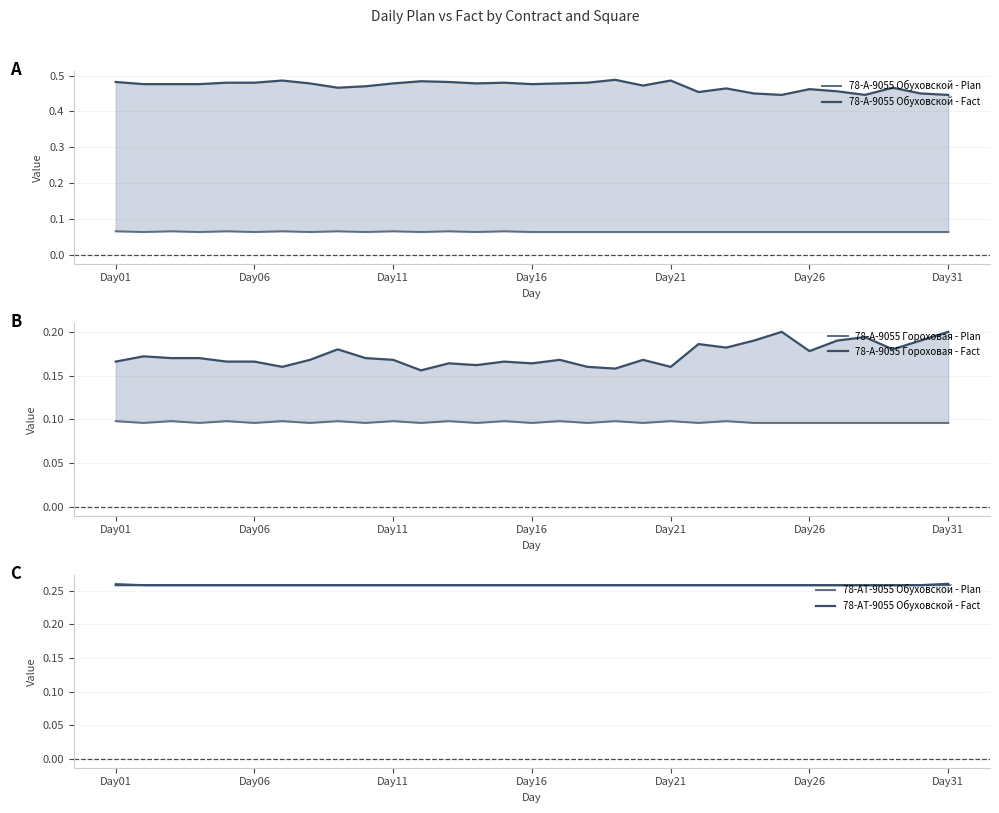

True or false: 78-А-9055 Гороховая - Fact and 78-А-9055 Обуховской - Fact cross at least once.

False